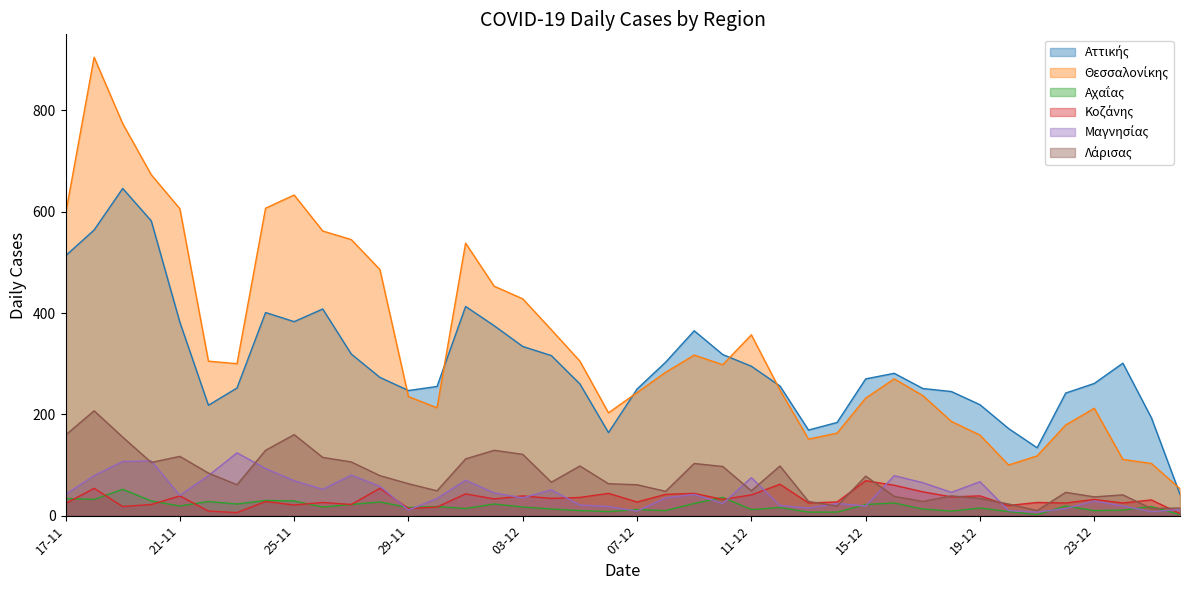

Reading left to right, extract all data points from this chart.

Αττικής: 17-11=513	18-11=564	19-11=646	20-11=582	21-11=382	22-11=218	23-11=252	24-11=401	25-11=383	26-11=408	27-11=319	28-11=273	29-11=247	30-11=255	01-12=413	02-12=375	03-12=334	04-12=316	05-12=260	06-12=164	07-12=250	08-12=303	09-12=365	10-12=318	11-12=295	12-12=256	13-12=169	14-12=184	15-12=270	16-12=281	17-12=251	18-12=245	19-12=219	20-12=172	21-12=134	22-12=242	23-12=261	24-12=301	25-12=193	26-12=42
Θεσσαλονίκης: 17-11=595	18-11=905	19-11=774	20-11=673	21-11=606	22-11=305	23-11=300	24-11=607	25-11=633	26-11=562	27-11=545	28-11=486	29-11=235	30-11=213	01-12=538	02-12=453	03-12=428	04-12=367	05-12=305	06-12=203	07-12=243	08-12=283	09-12=317	10-12=298	11-12=357	12-12=248	13-12=151	14-12=163	15-12=232	16-12=270	17-12=237	18-12=186	19-12=159	20-12=100	21-12=118	22-12=179	23-12=212	24-12=111	25-12=103	26-12=53
Αχαΐας: 17-11=34	18-11=32	19-11=52	20-11=29	21-11=19	22-11=28	23-11=23	24-11=30	25-11=29	26-11=17	27-11=22	28-11=27	29-11=16	30-11=18	01-12=14	02-12=23	03-12=17	04-12=13	05-12=10	06-12=8	07-12=12	08-12=10	09-12=24	10-12=36	11-12=12	12-12=16	13-12=7	14-12=7	15-12=22	16-12=25	17-12=13	18-12=9	19-12=15	20-12=8	21-12=2	22-12=19	23-12=10	24-12=11	25-12=18	26-12=2
Κοζάνης: 17-11=24	18-11=54	19-11=18	20-11=22	21-11=39	22-11=9	23-11=6	24-11=28	25-11=21	26-11=26	27-11=22	28-11=54	29-11=14	30-11=17	01-12=43	02-12=33	03-12=39	04-12=34	05-12=36	06-12=44	07-12=27	08-12=42	09-12=44	10-12=32	11-12=41	12-12=62	13-12=25	14-12=27	15-12=69	16-12=60	17-12=47	18-12=37	19-12=39	20-12=20	21-12=26	22-12=25	23-12=32	24-12=25	25-12=31	26-12=4
Μαγνησίας: 17-11=42	18-11=79	19-11=107	20-11=108	21-11=40	22-11=79	23-11=124	24-11=93	25-11=69	26-11=52	27-11=80	28-11=58	29-11=11	30-11=34	01-12=70	02-12=45	03-12=35	04-12=51	05-12=21	06-12=18	07-12=9	08-12=35	09-12=42	10-12=24	11-12=75	12-12=20	13-12=15	14-12=24	15-12=19	16-12=79	17-12=65	18-12=46	19-12=67	20-12=10	21-12=7	22-12=14	23-12=29	24-12=19	25-12=8	26-12=12
Λάρισας: 17-11=159	18-11=207	19-11=155	20-11=105	21-11=117	22-11=84	23-11=61	24-11=129	25-11=160	26-11=115	27-11=106	28-11=79	29-11=63	30-11=49	01-12=112	02-12=129	03-12=121	04-12=66	05-12=98	06-12=63	07-12=61	08-12=48	09-12=103	10-12=97	11-12=49	12-12=98	13-12=28	14-12=19	15-12=78	16-12=38	17-12=28	18-12=39	19-12=34	20-12=23	21-12=10	22-12=46	23-12=37	24-12=41	25-12=14	26-12=15